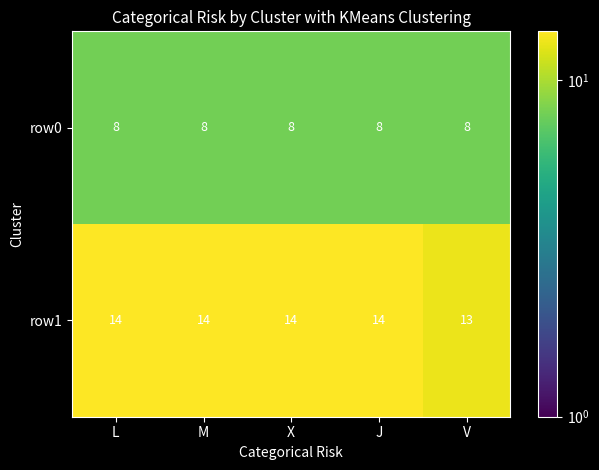

What is the sum of the row1 values at J and X?

28